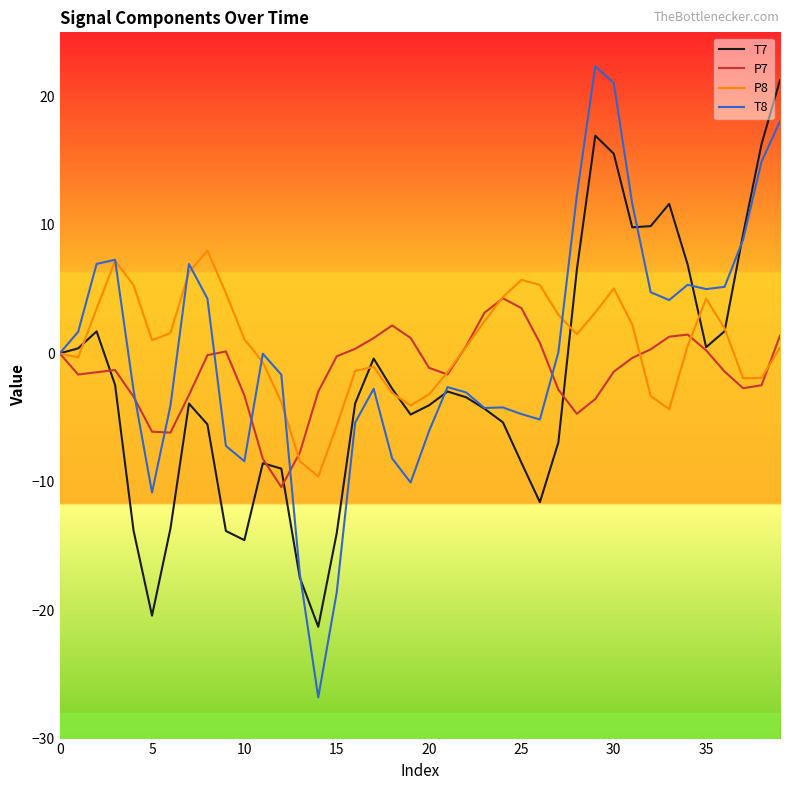

List the series in order of their peak value, lowest first.

P7, P8, T7, T8